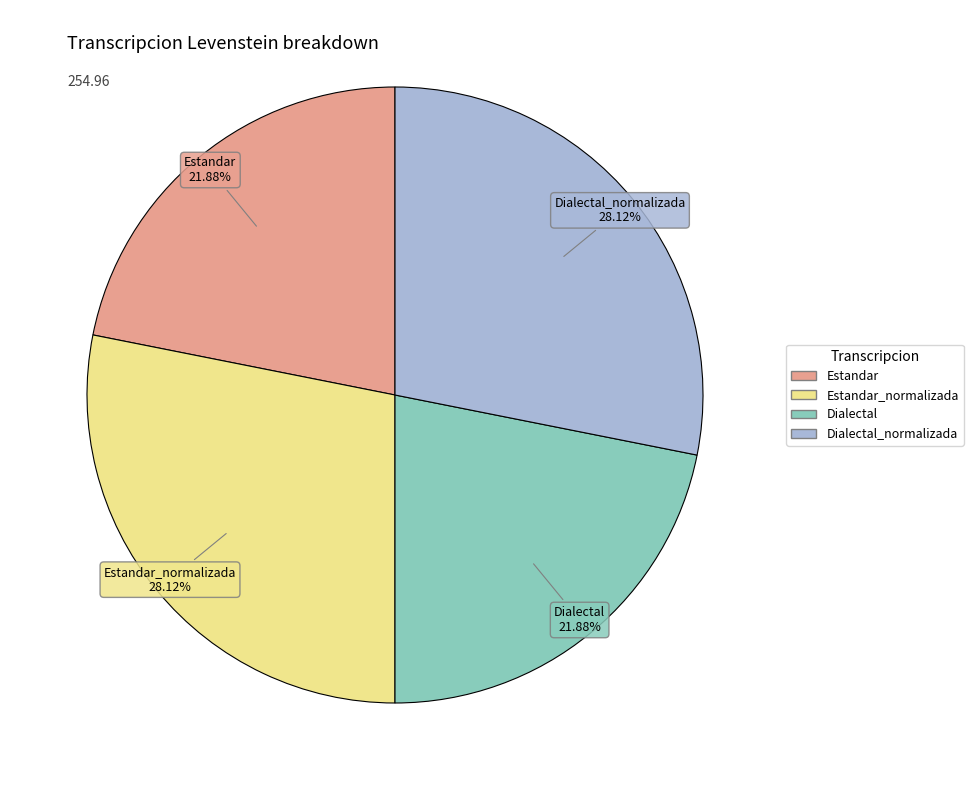

What is the ratio of the value at Dialectal to the value at Estandar_normalizada?

0.8